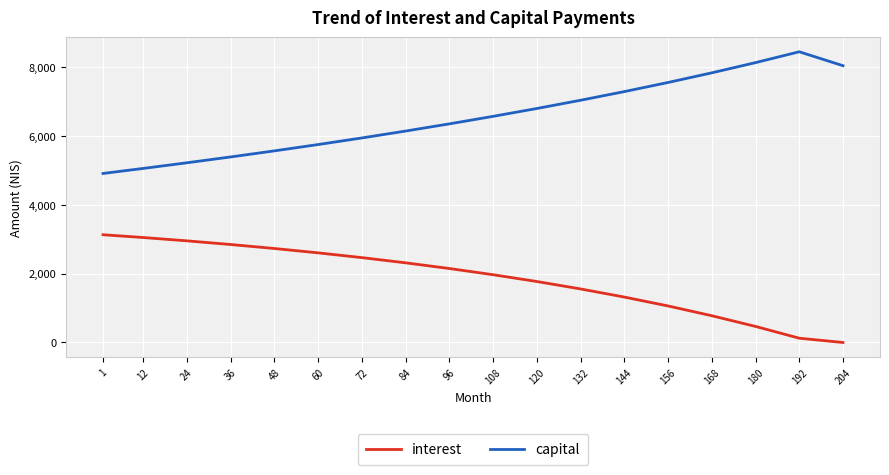

The value of capital at 60 is 9246.3. True or false?

False